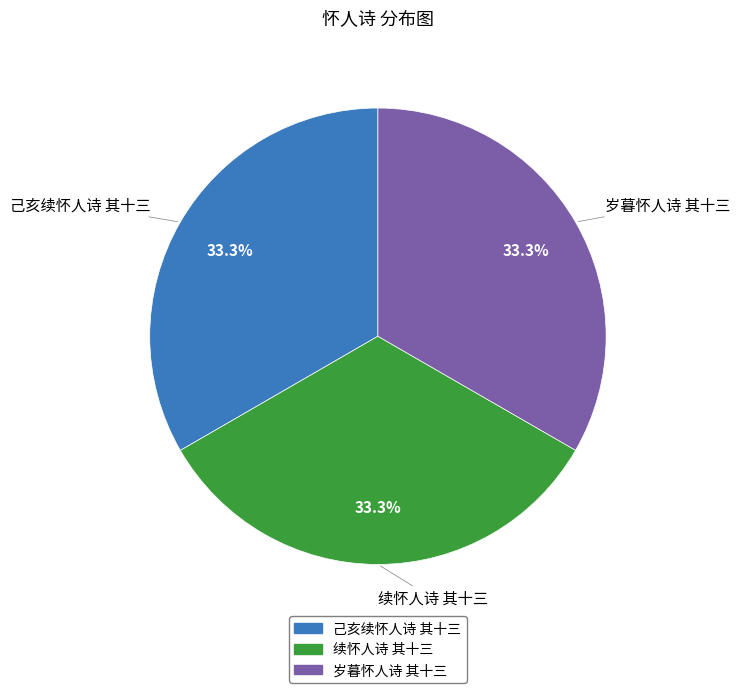

To the nearest percent, what is the combined percentage of 己亥续怀人诗 其十三 and 续怀人诗 其十三?

67%